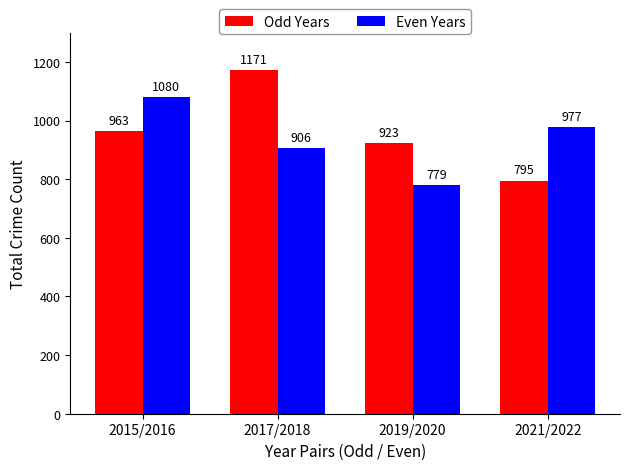

Rank the categories by Odd Years value from highest to lowest.

2017/2018, 2015/2016, 2019/2020, 2021/2022